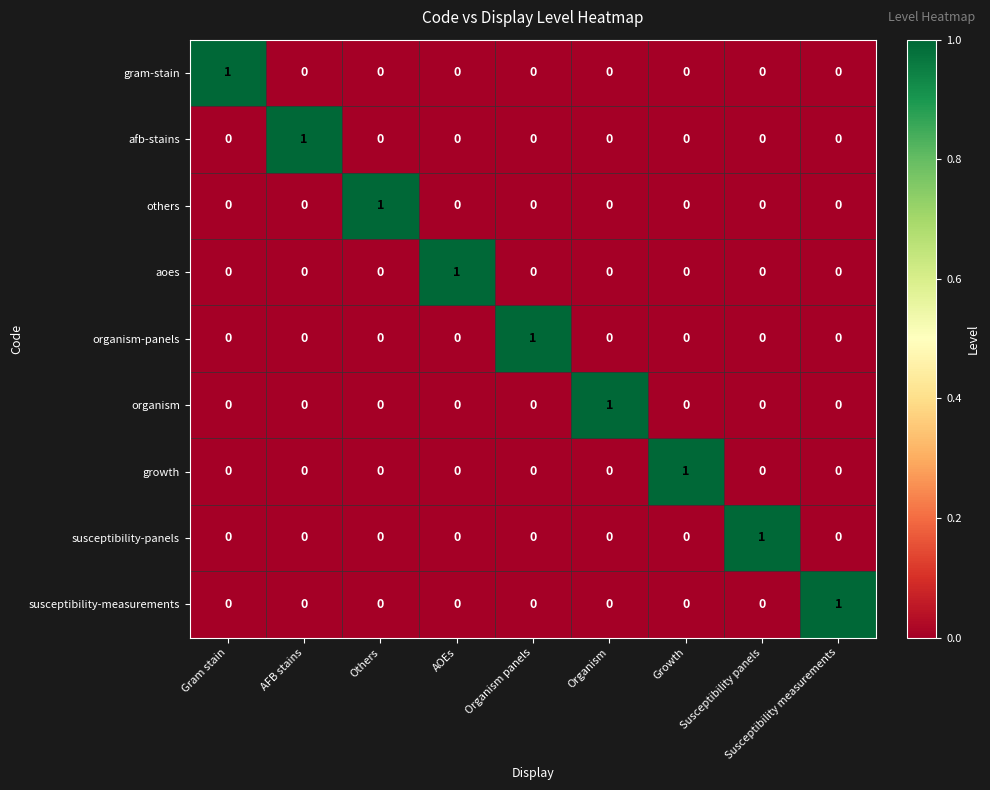

Which category has the highest value in the susceptibility-measurements series?

Susceptibility measurements